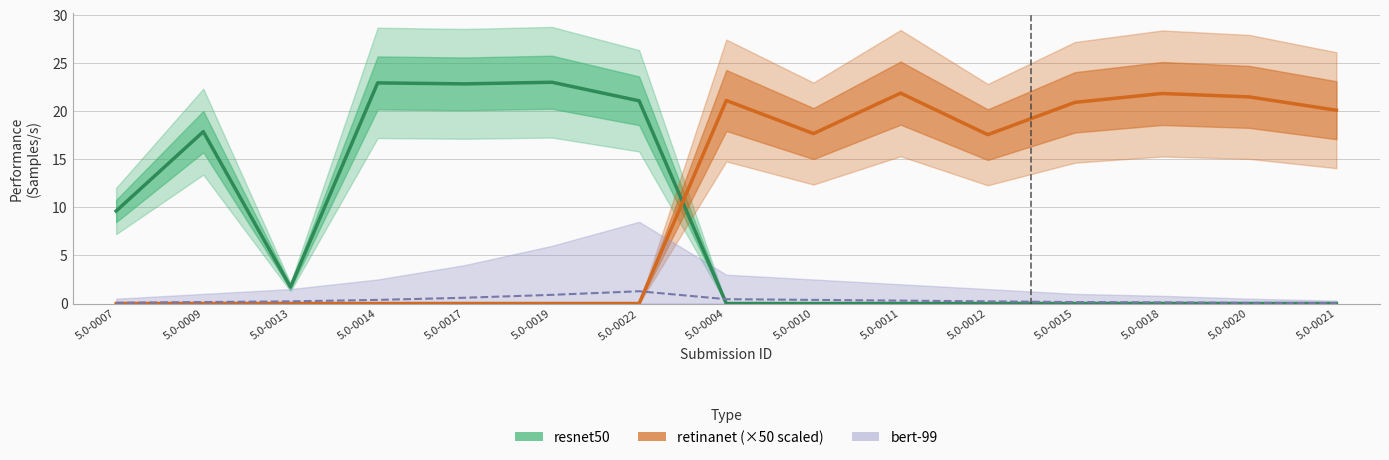

At which category does the chart reach its peak across all series?

5.0-0019